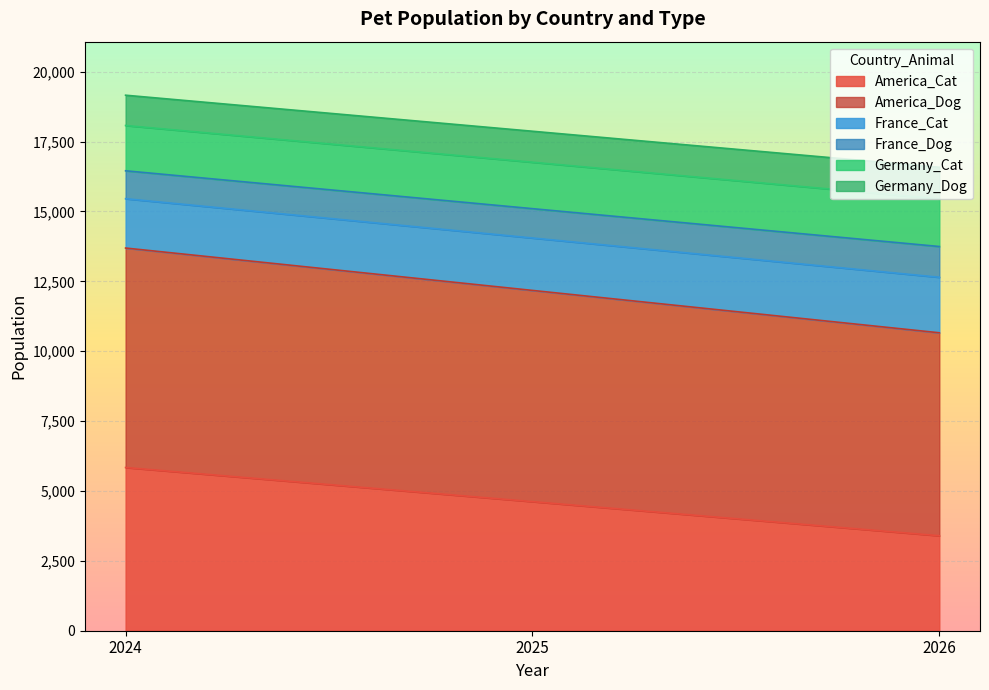

How many values in the France_Dog series are below 14052?

1